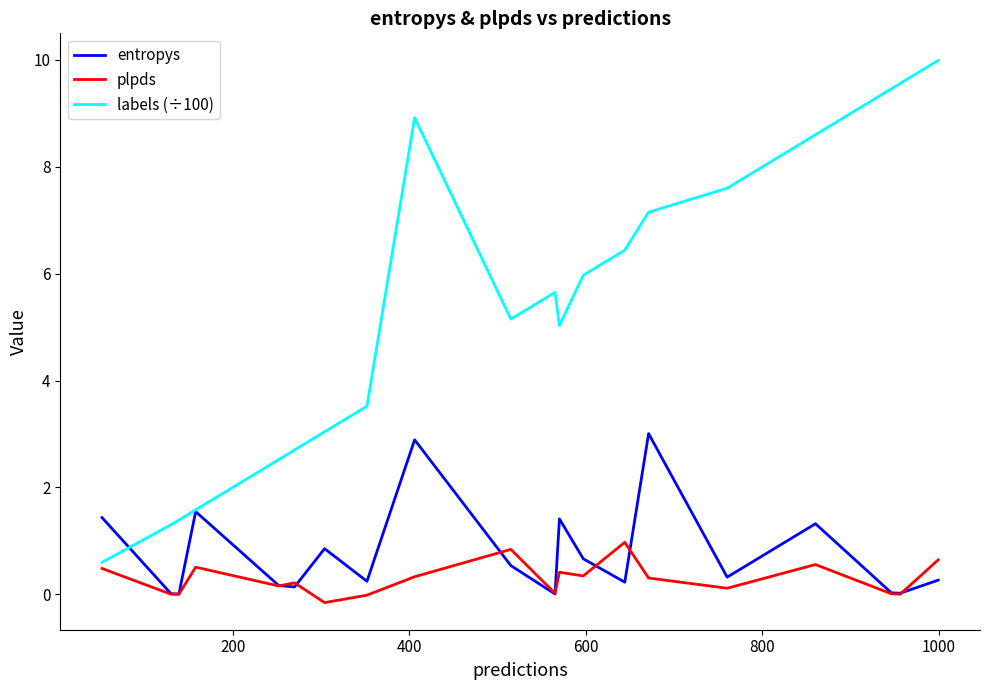

What is the maximum value for labels (÷100)?

10.0